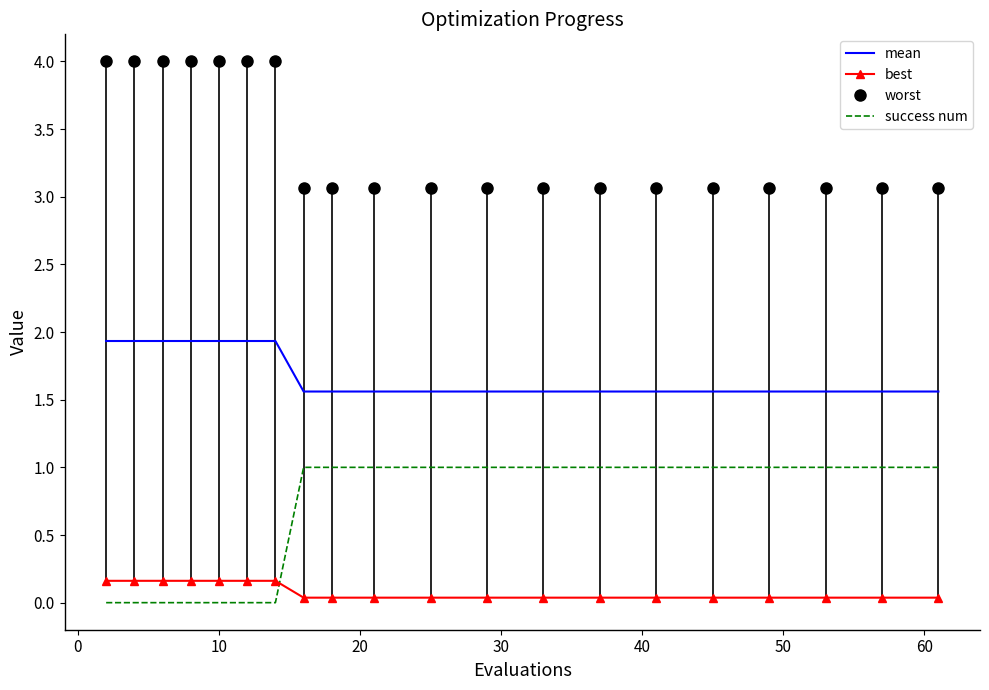

What is the difference between the maximum and minimum values in the success num series?

1.0